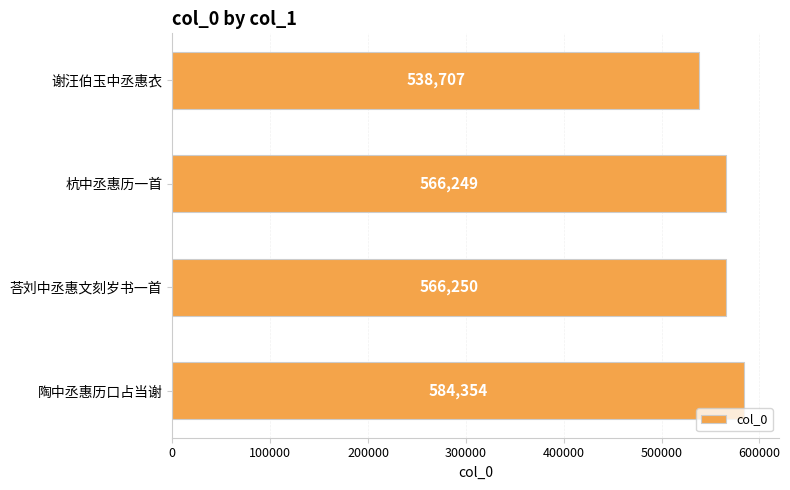

The chart shows a value of 220572 at 谢汪伯玉中丞惠衣. True or false?

False